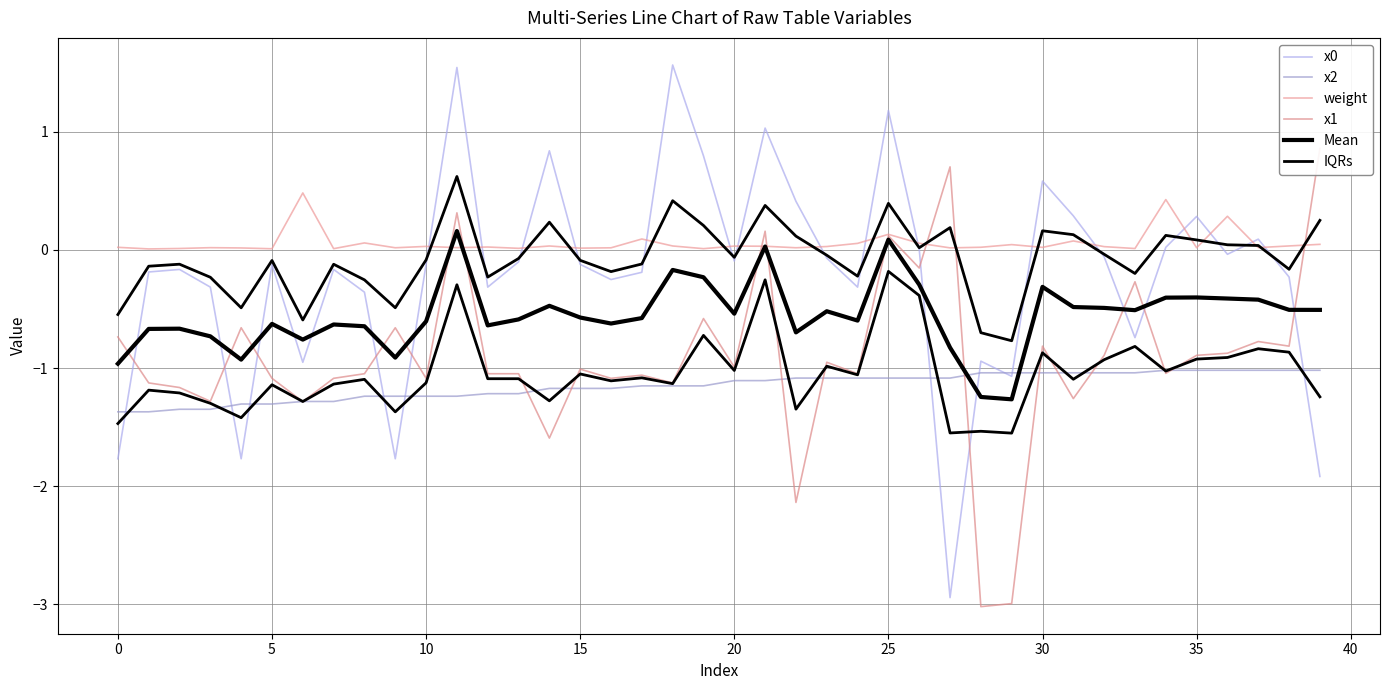

At which label is x1 closest to -1?

20